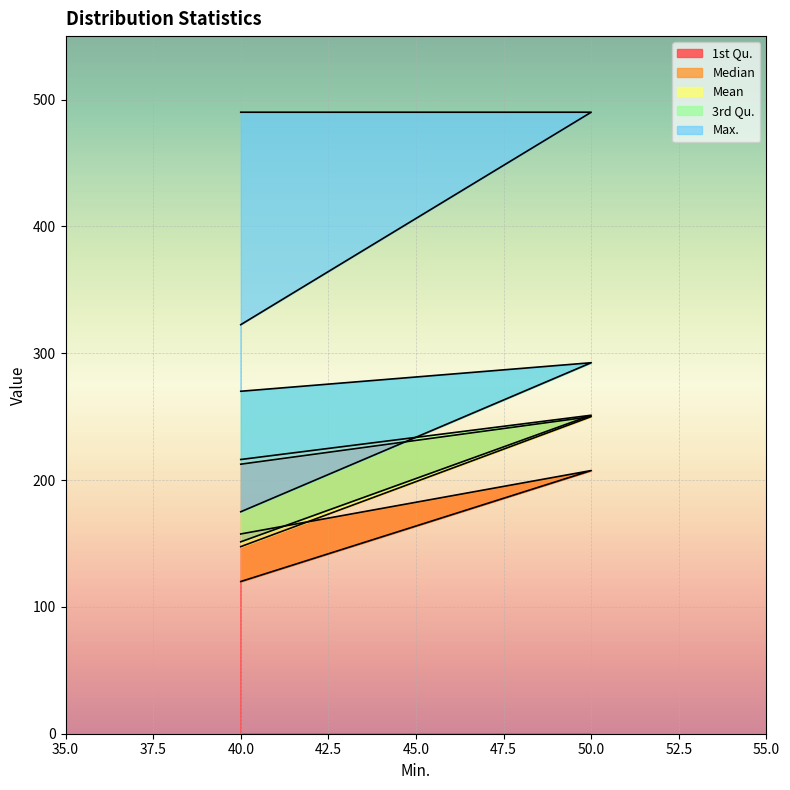

Between 40 and 50, which series saw the biggest shift?

1st Qu.